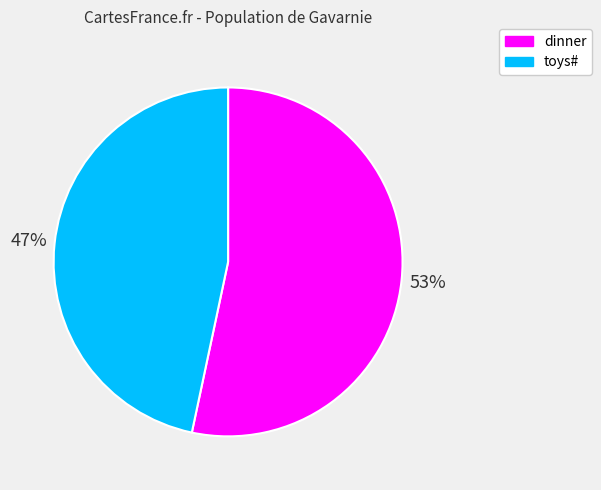

Does dinner account for over 50% of the chart?

Yes